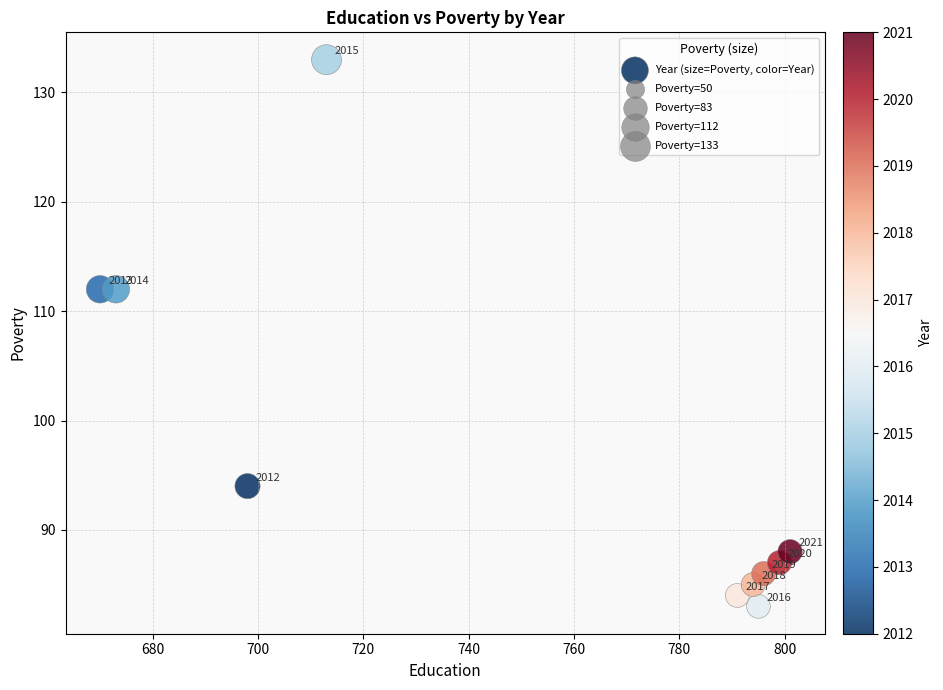

What Y value in the scatter plot is closest to 108?

112